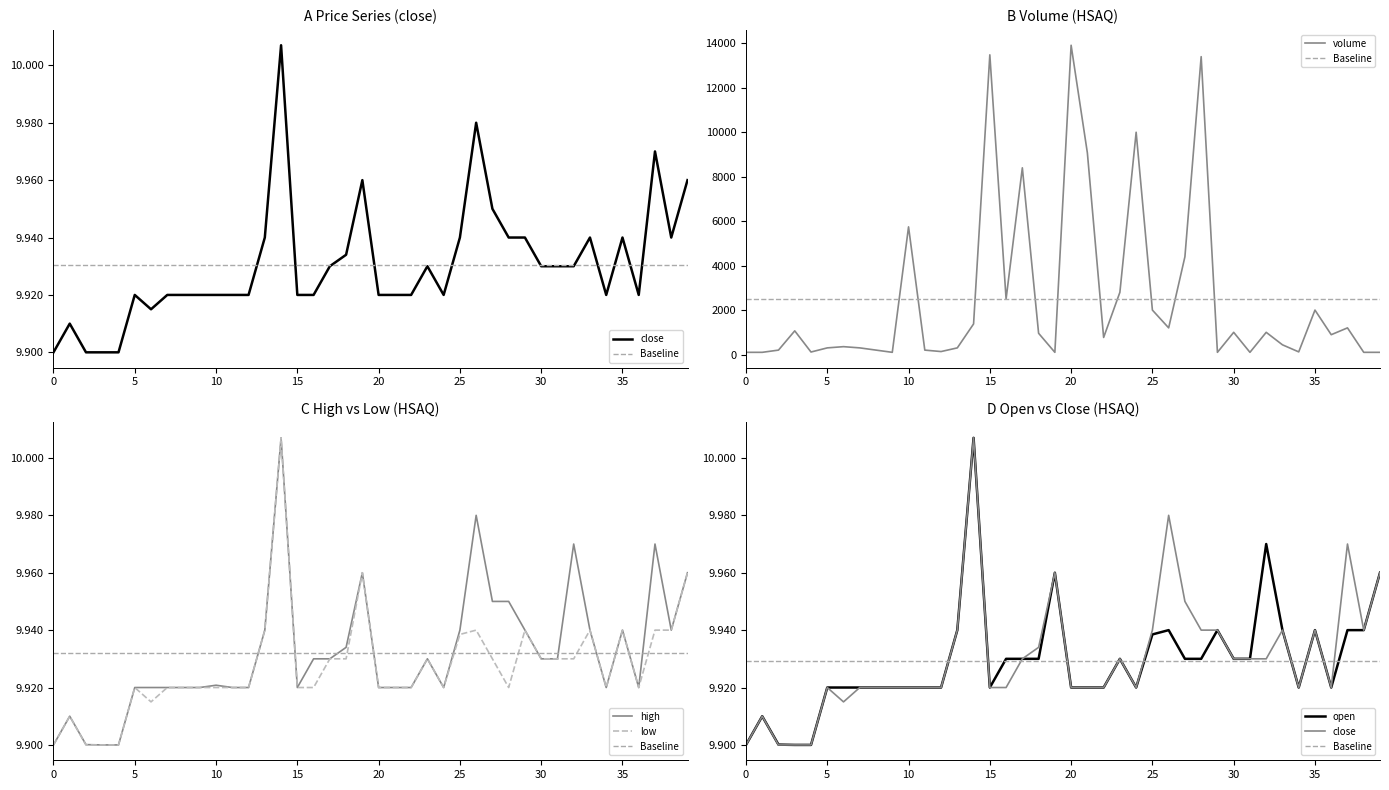

True or false: high and close intersect in this chart.

False